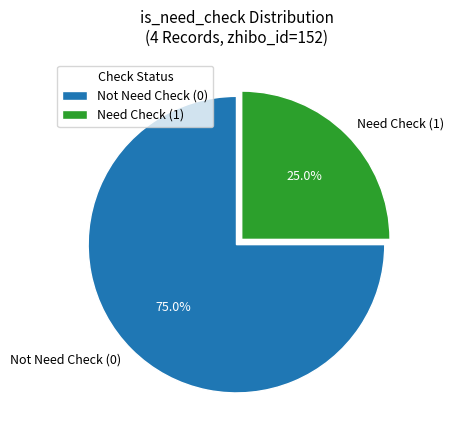

What is the majority slice?

Not Need Check (0)